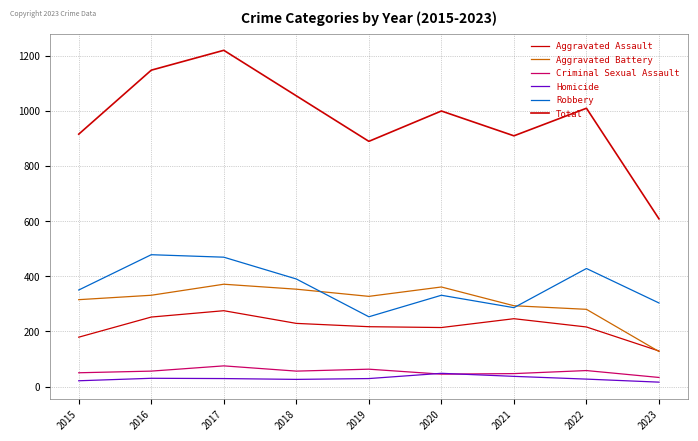

At which label does Homicide first exceed 29?

2016